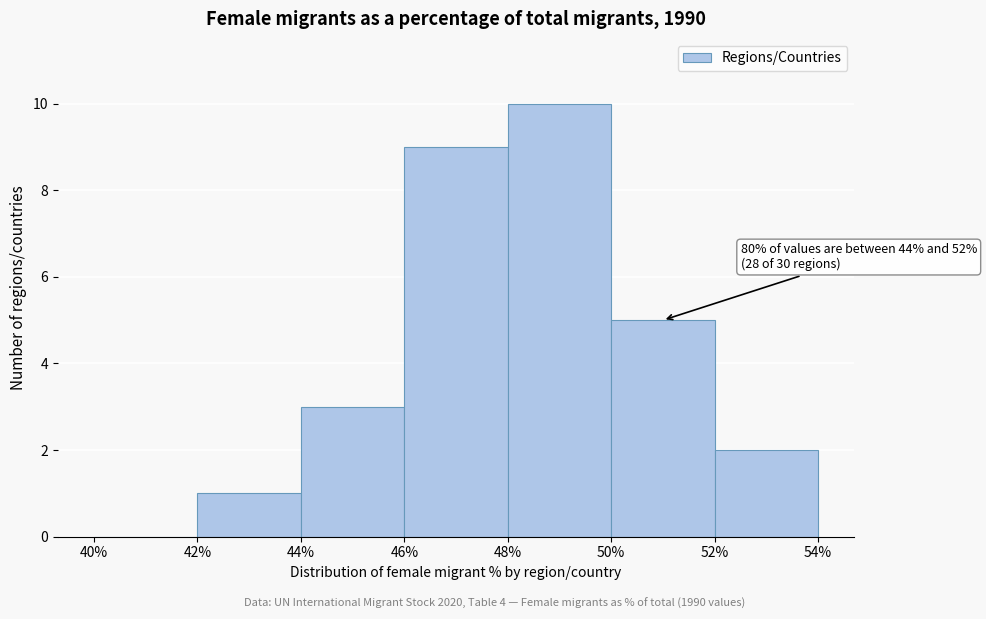

Over which range of the x-axis is the bar tallest?

48% to 50%